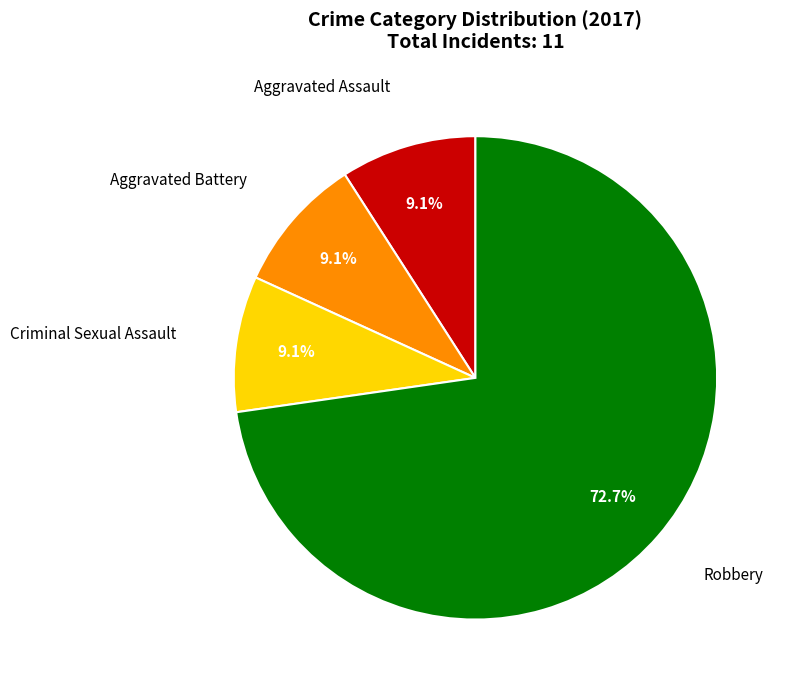

To the nearest percent, what is the combined percentage of Aggravated Battery and Robbery?

82%